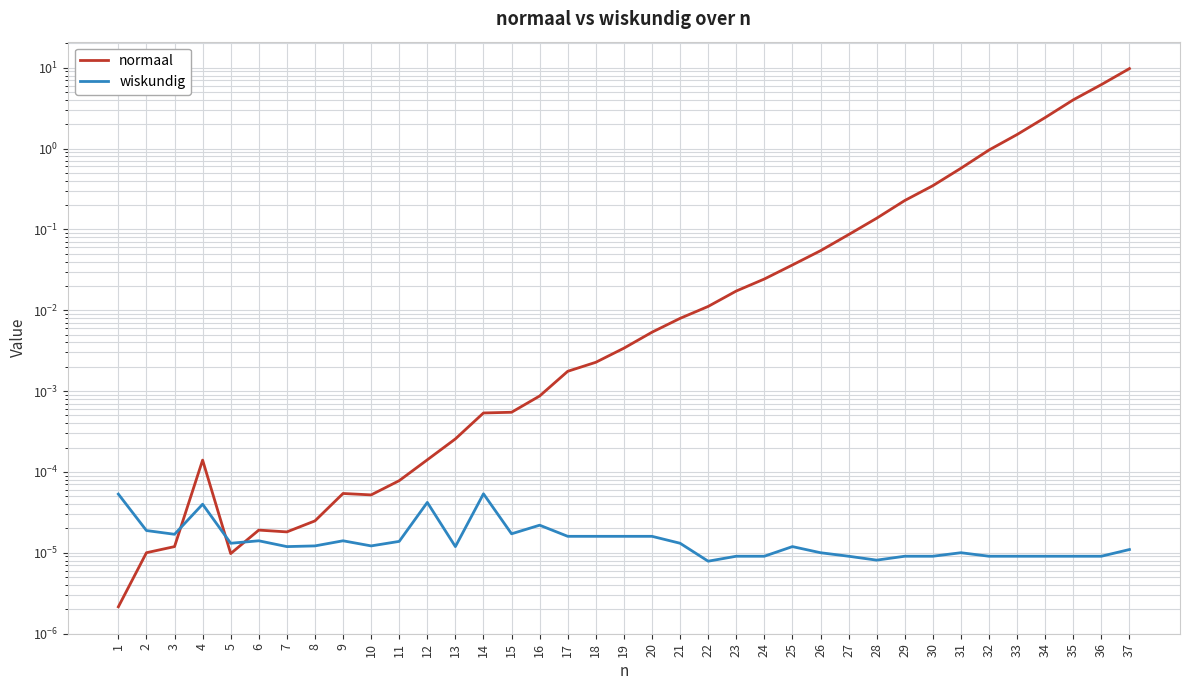

What is the average value of the normaal series?

0.7